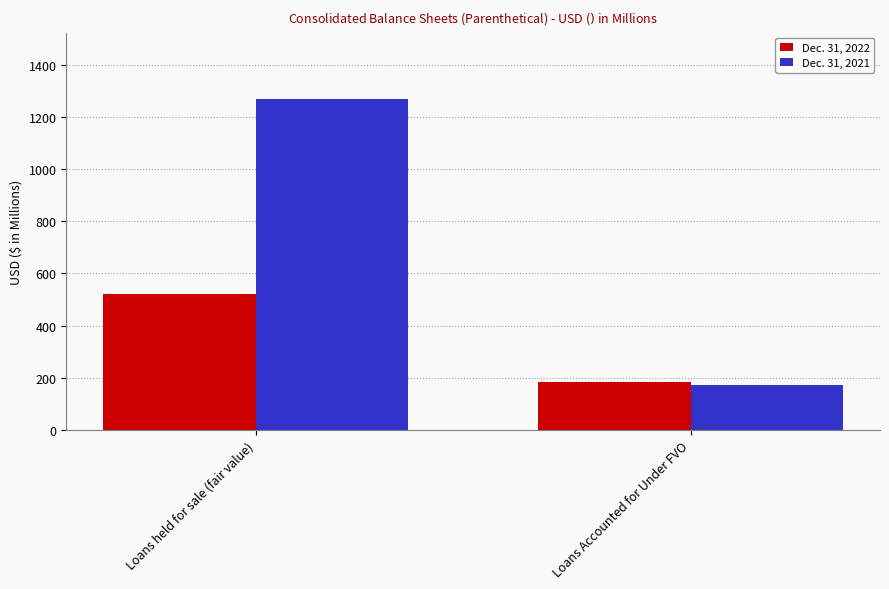

What is the difference between the maximum and minimum values in the Dec. 31, 2021 series?

1099